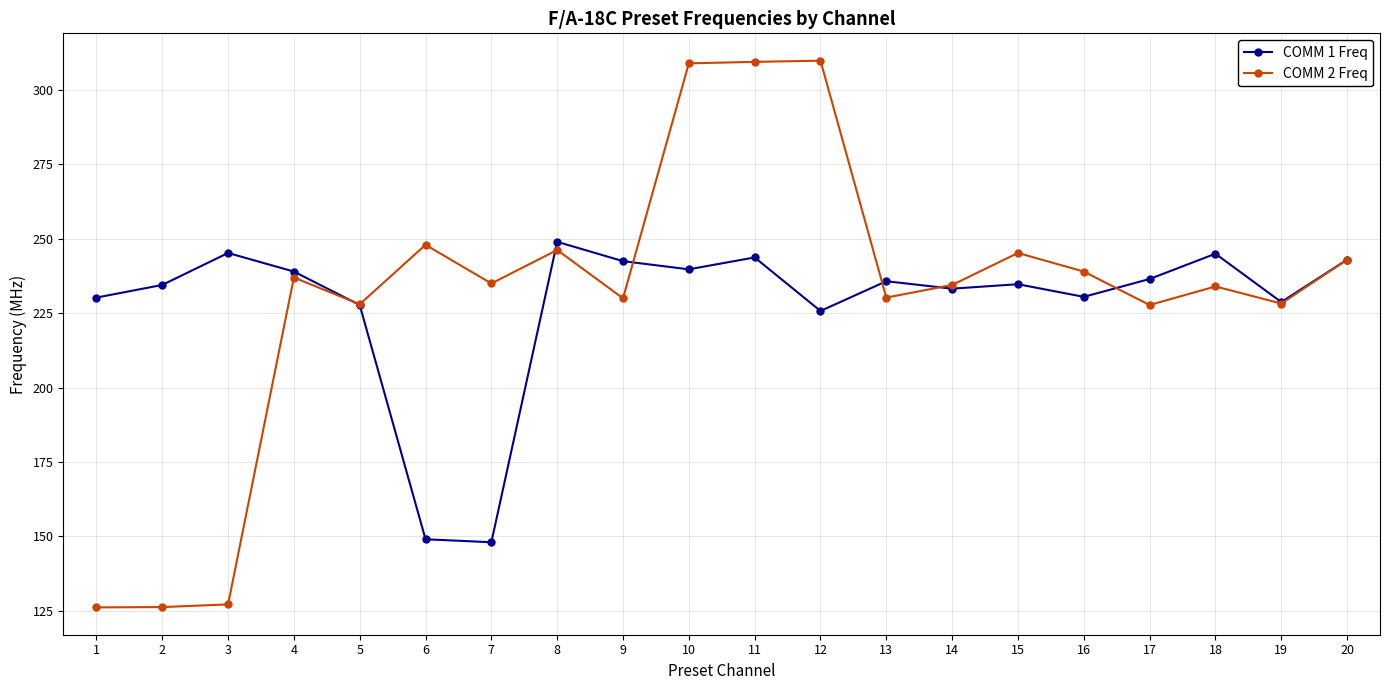

True or false: COMM 1 Freq has more than 0 points higher than both neighbors.

True